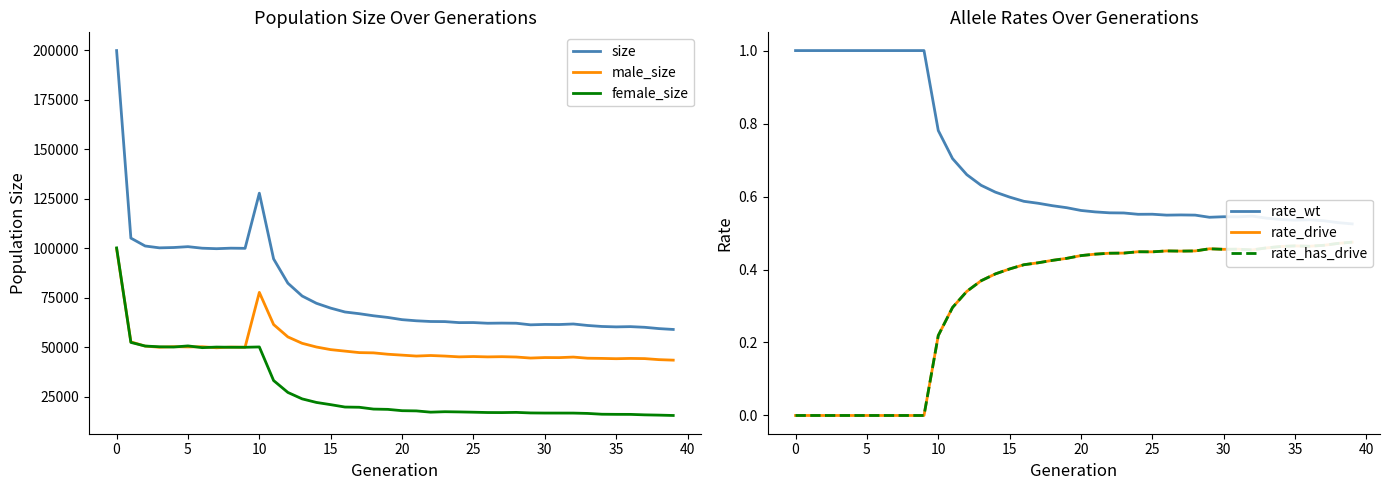

How many data points does each series have?

40